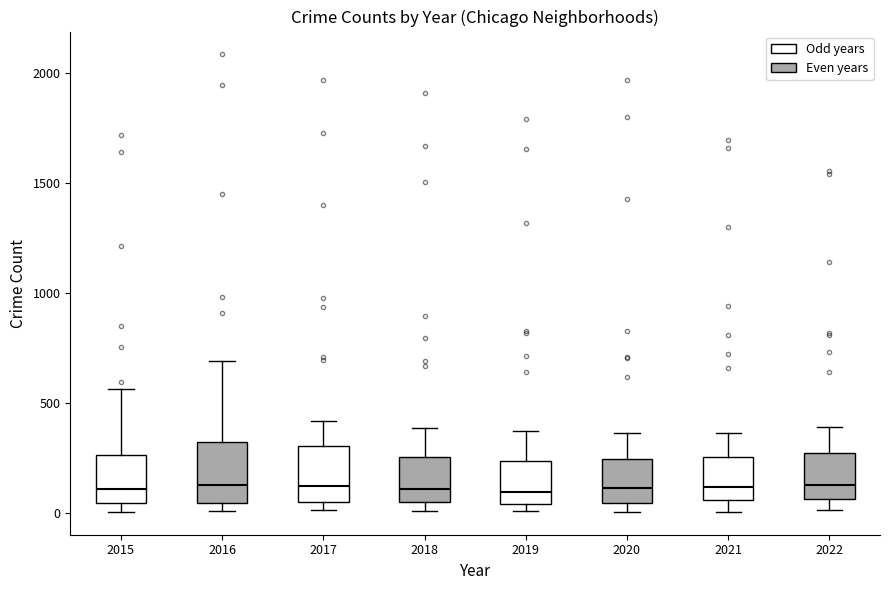

Reading left to right, read every box against the y-axis: the position of its median line, the range the box covers, and the ends of its whiskers. The values are not printed on the chart, so give them approximately, as read against the axis.

2015: median 100, box 50 to 250, whiskers 0 to 550
2016: median 150, box 50 to 300, whiskers 0 to 700
2017: median 100, box 50 to 300, whiskers 0 to 400
2018: median 100, box 50 to 250, whiskers 0 to 400
2019: median 100, box 50 to 250, whiskers 0 to 400
2020: median 100, box 50 to 250, whiskers 0 to 350
2021: median 100, box 50 to 250, whiskers 0 to 350
2022: median 150, box 50 to 250, whiskers 0 to 400